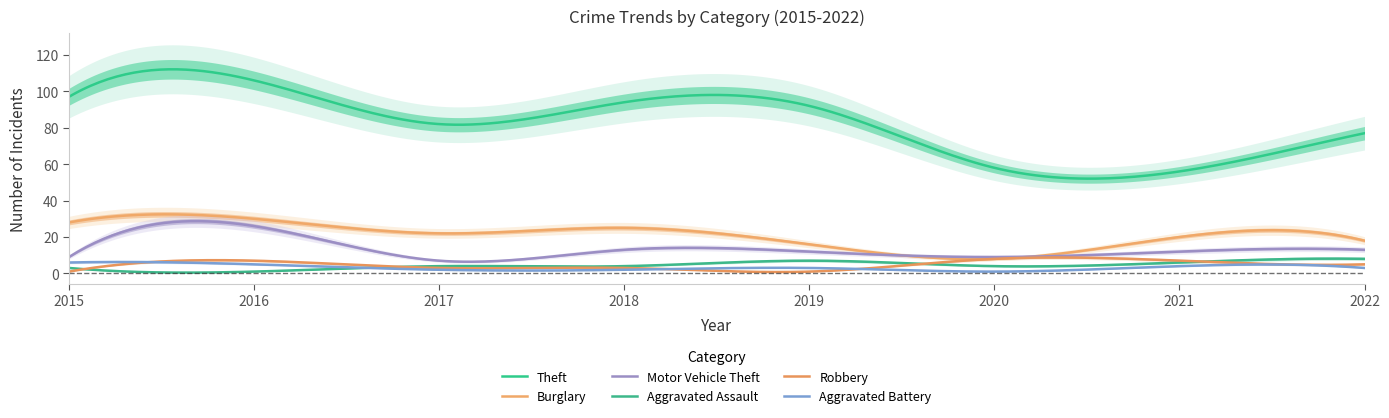

What value does the Aggravated Assault series have at 2018?

4